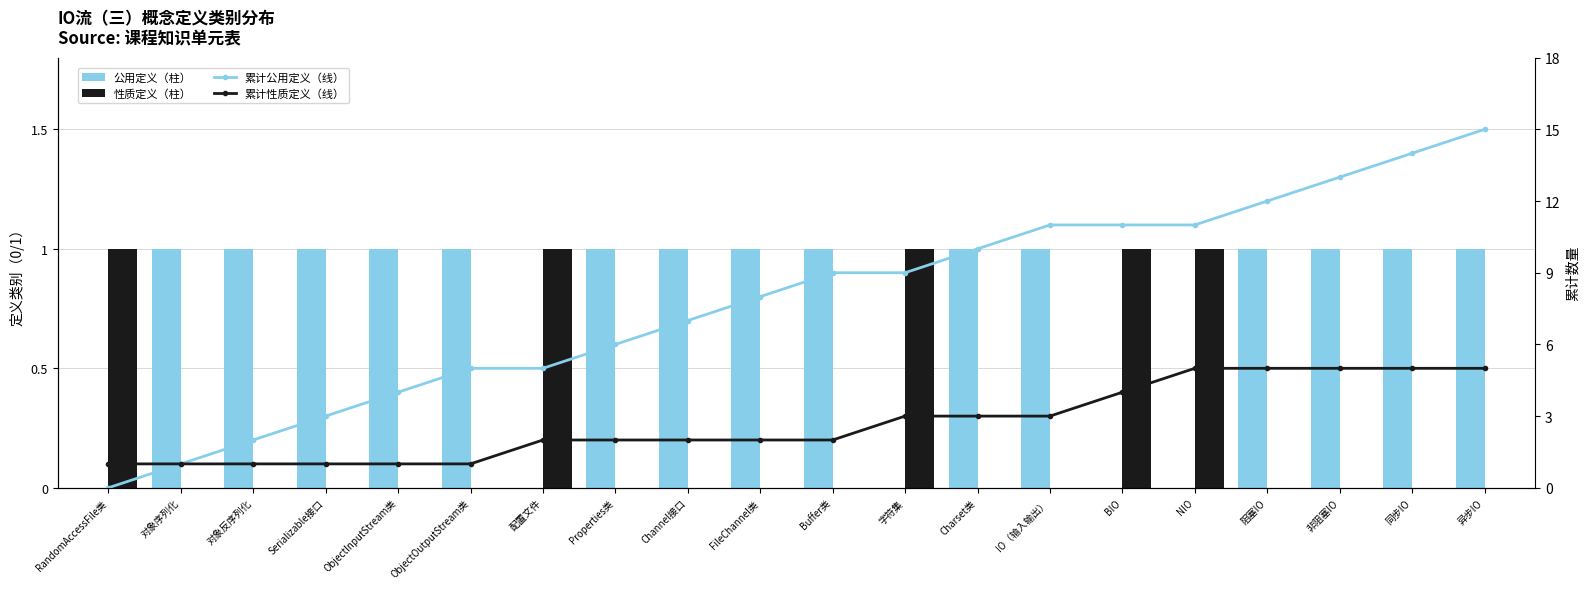

What is the difference between the maximum and minimum values in the 性质定义 series?

1